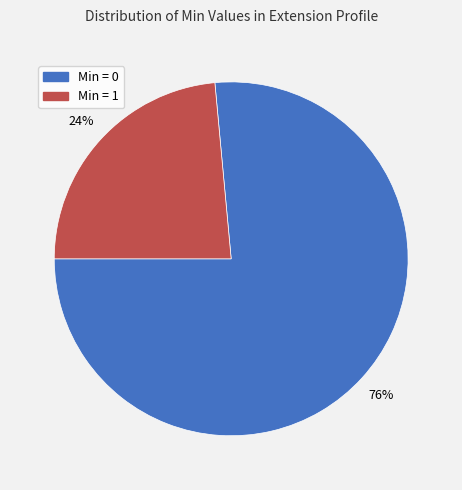

To the nearest percent, what is the average slice percentage?

50%